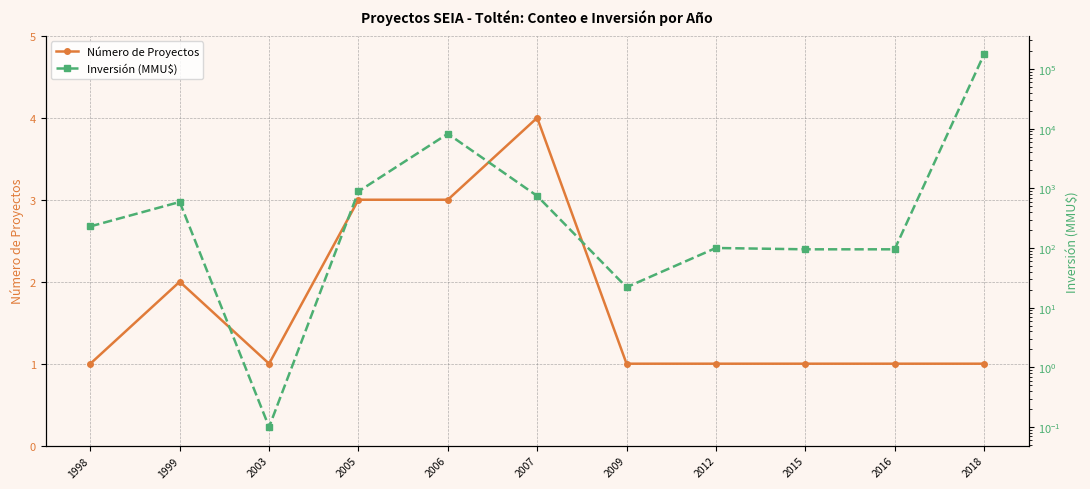

At how many categories does at least one series exceed 5870?

2